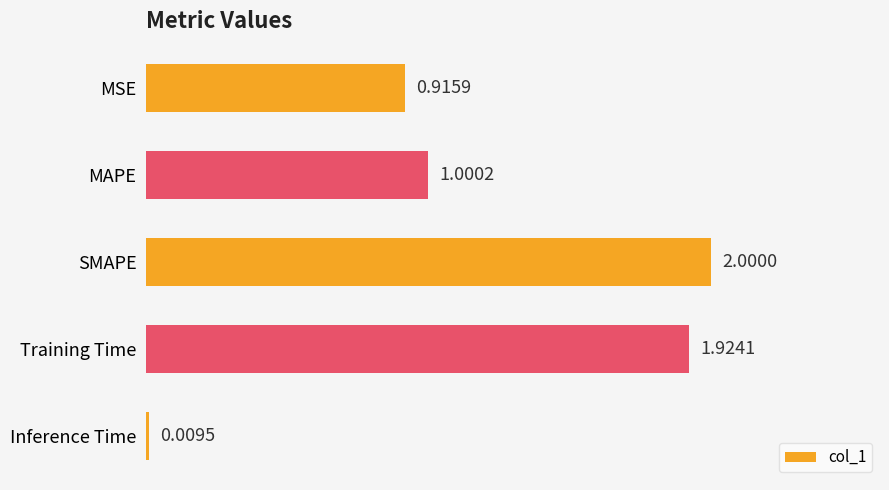

List the labels in order of value, smallest first.

Inference Time, MSE, MAPE, Training Time, SMAPE